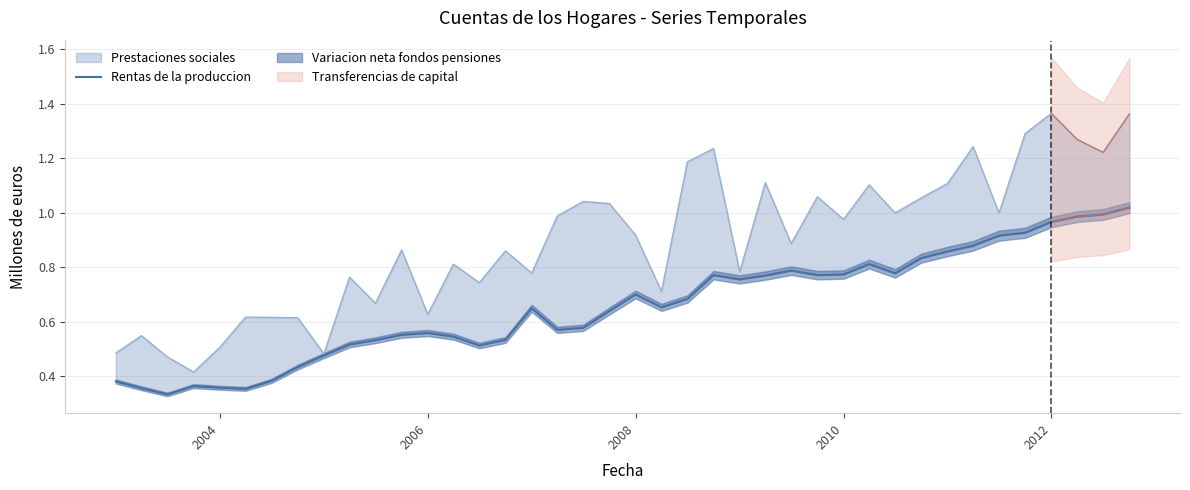

True or false: the data shows 0.2 at 7.

False